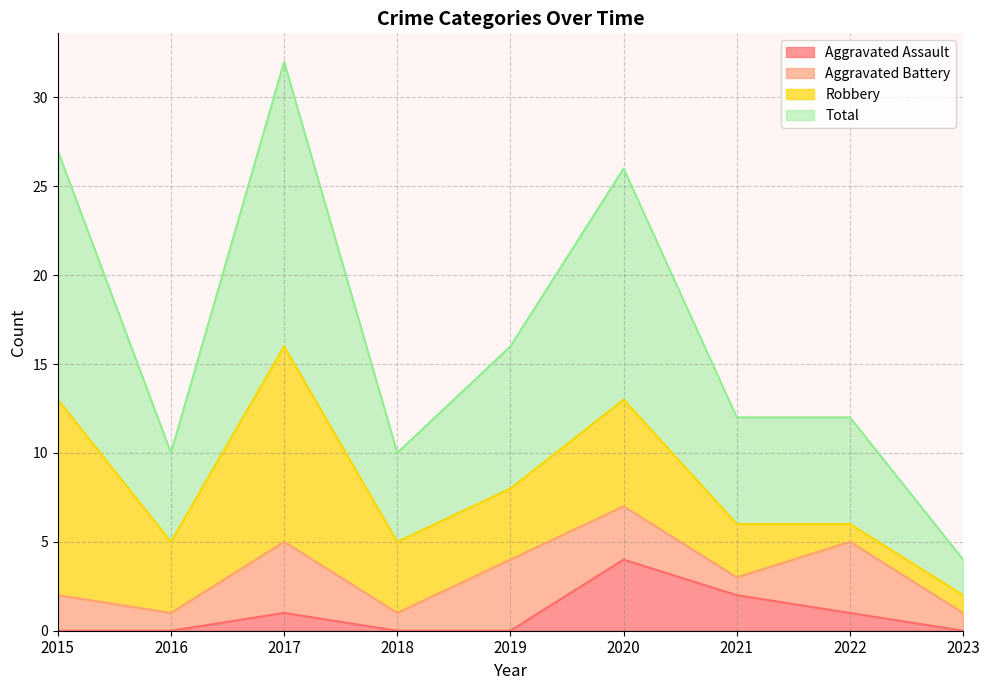

Is it true that Aggravated Assault equals 1 at 2022?

True